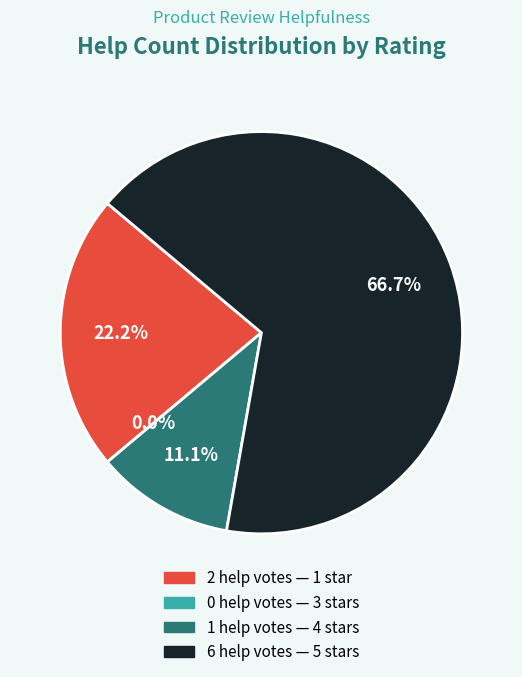

Which slice is the smallest?

3